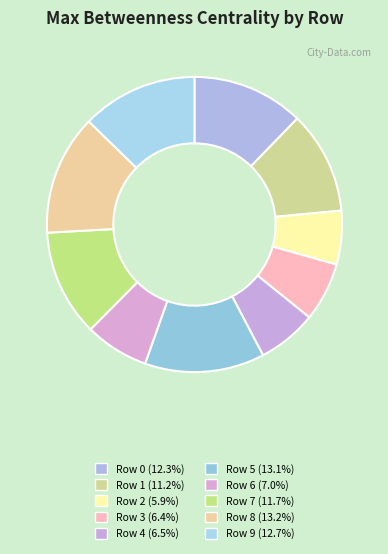

Rank the categories by value from highest to lowest.

Row 8, Row 5, Row 9, Row 0, Row 7, Row 1, Row 6, Row 4, Row 3, Row 2